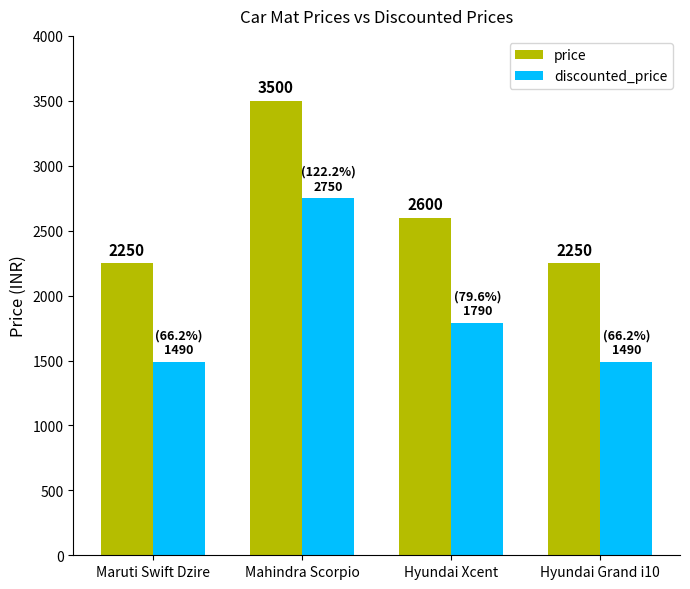

How many bars are there in each group?

2